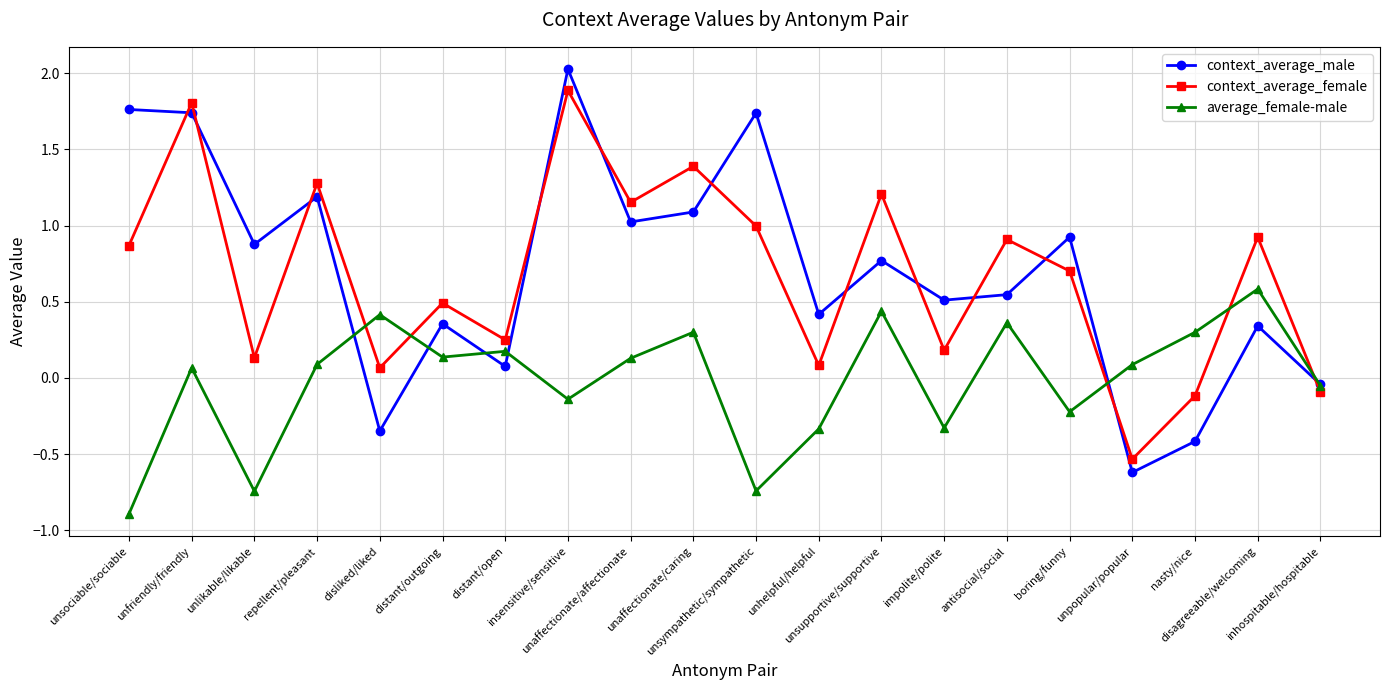

How many values in the context_average_male series exceed 0?

16